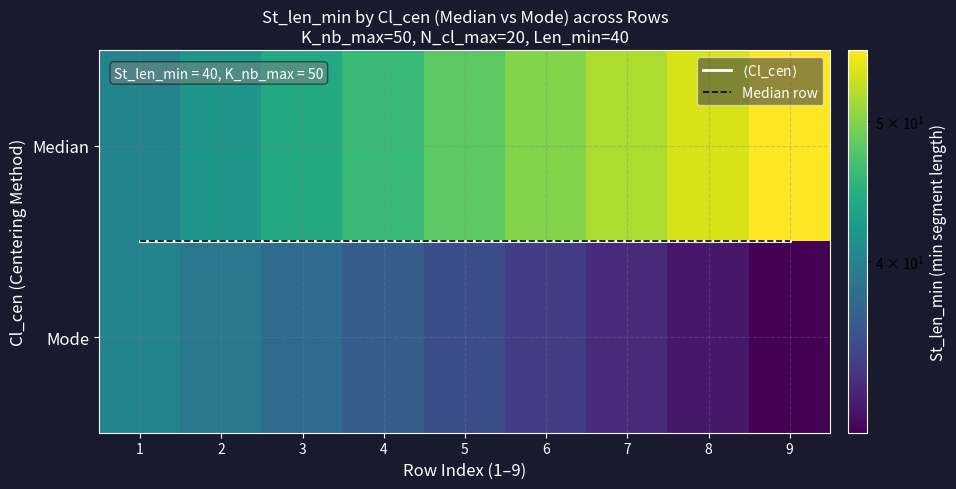

Is it true that $\langle$Cl_cen$\rangle$ equals 0.7 at 2?

False